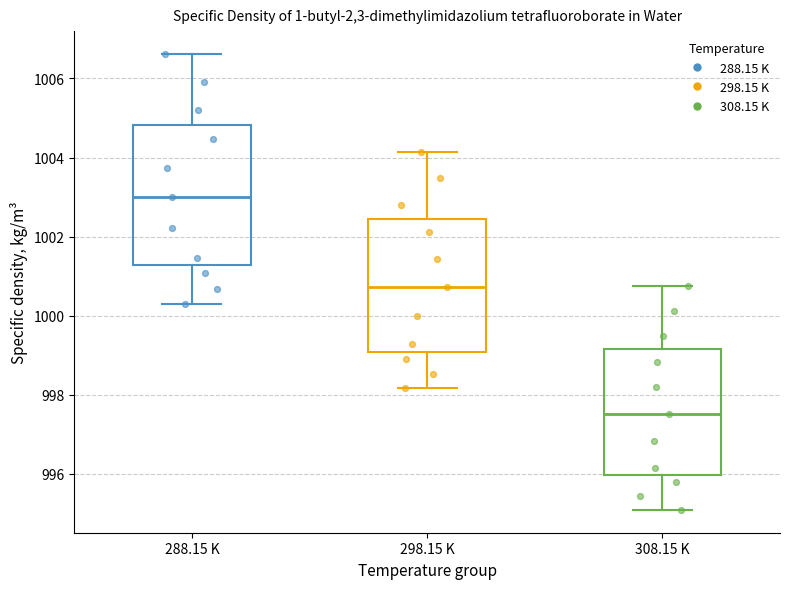

Comparing the boxes themselves (not the whiskers), which one is the tallest?

288.15 K